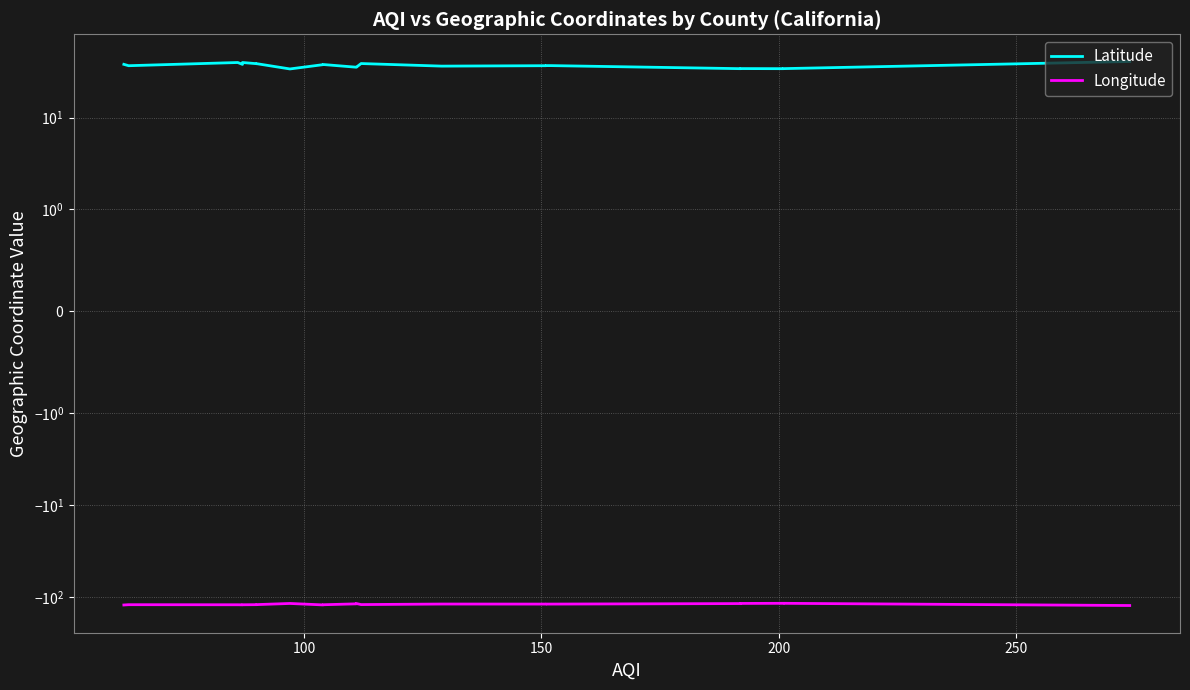

Which series has the largest total across all categories?

Latitude